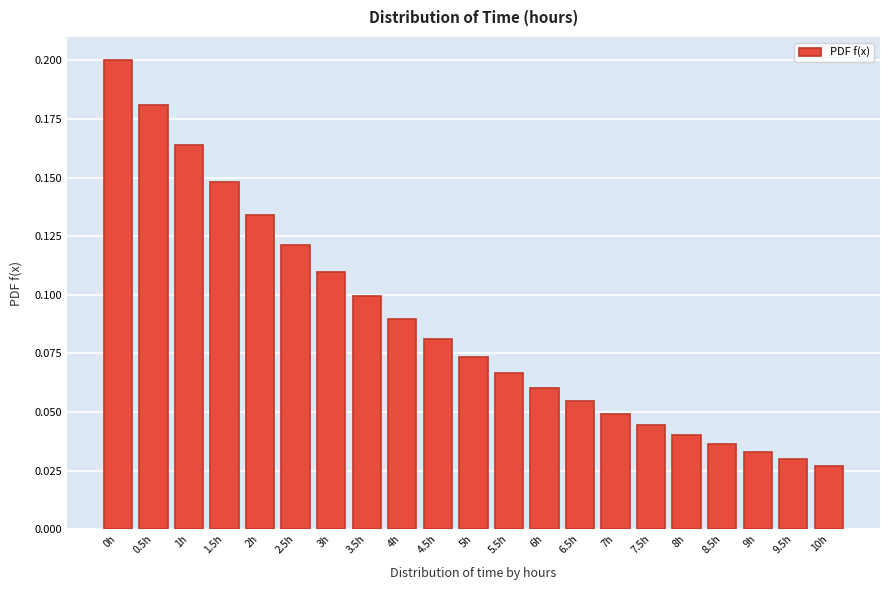

Between 7h and 4h, which is larger?

4h